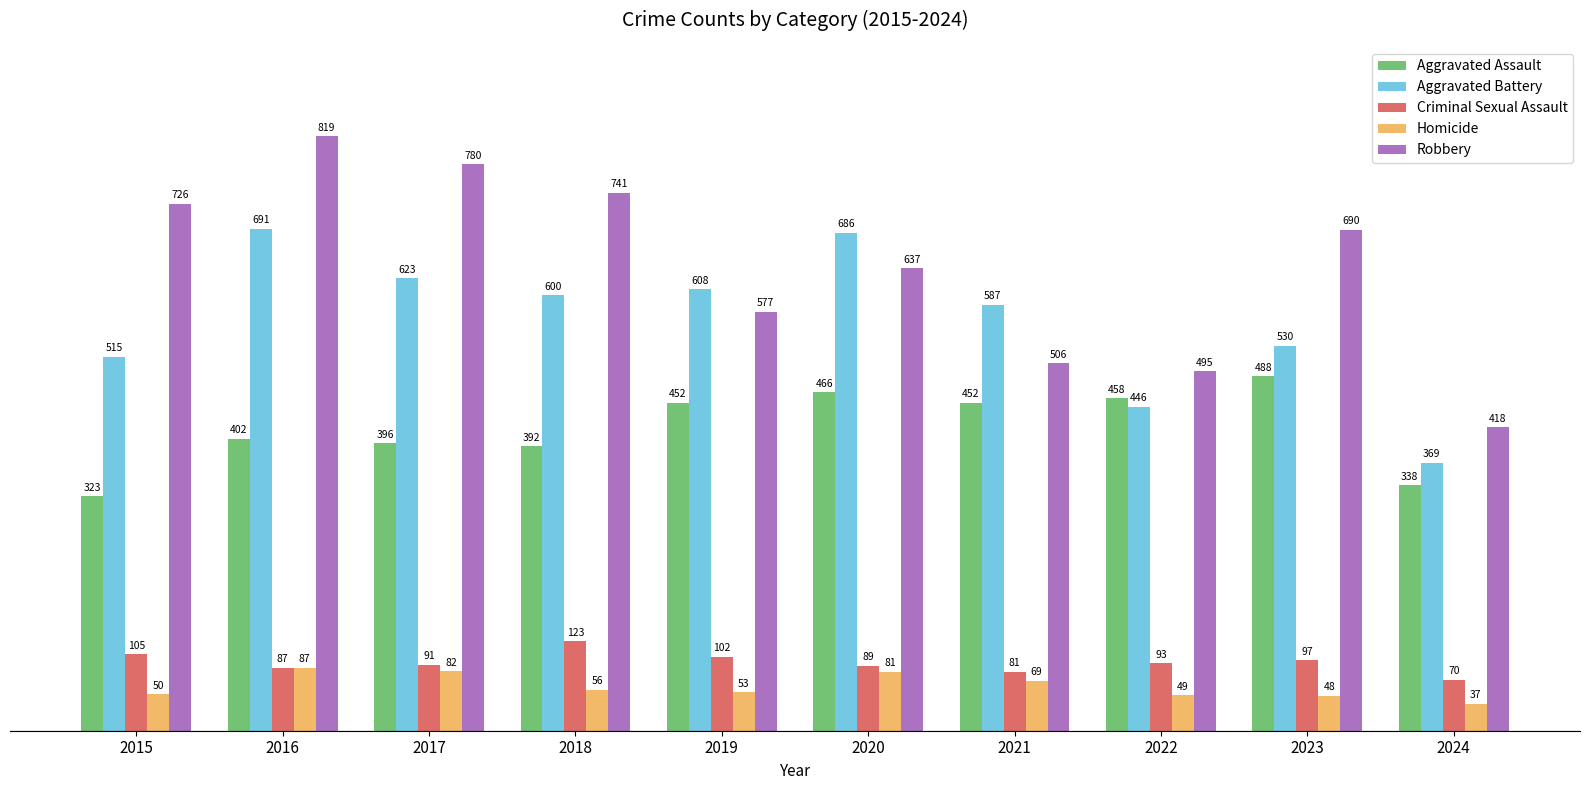

How many data points in Robbery are less than 690?

5